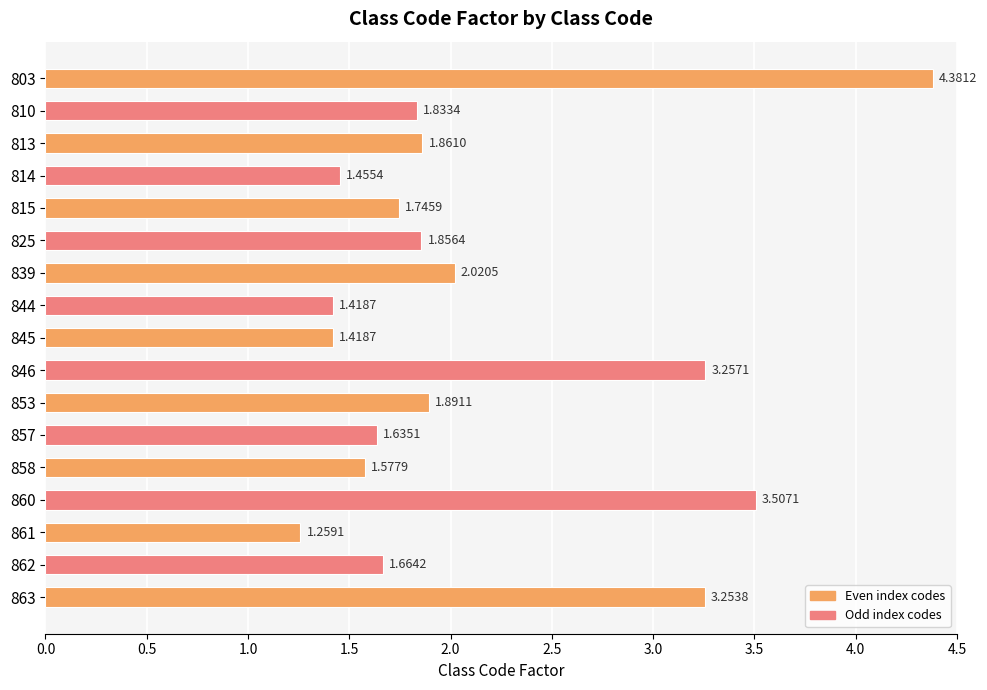

What is the change in value from 839 to 858?

-0.4